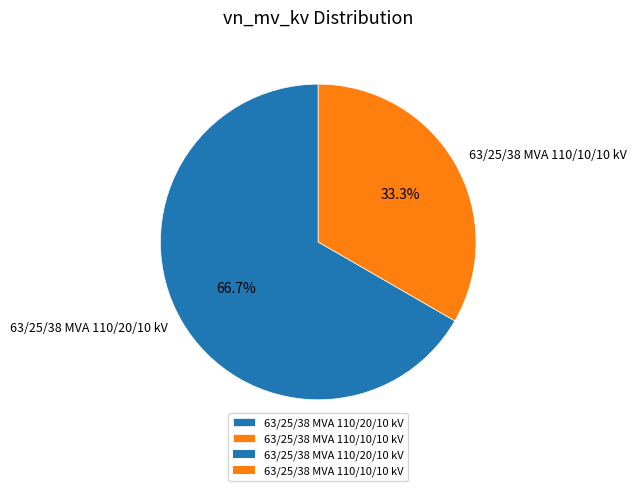

Is it true that 63/25/38 MVA 110/20/10 kV is 67% of the pie?

True